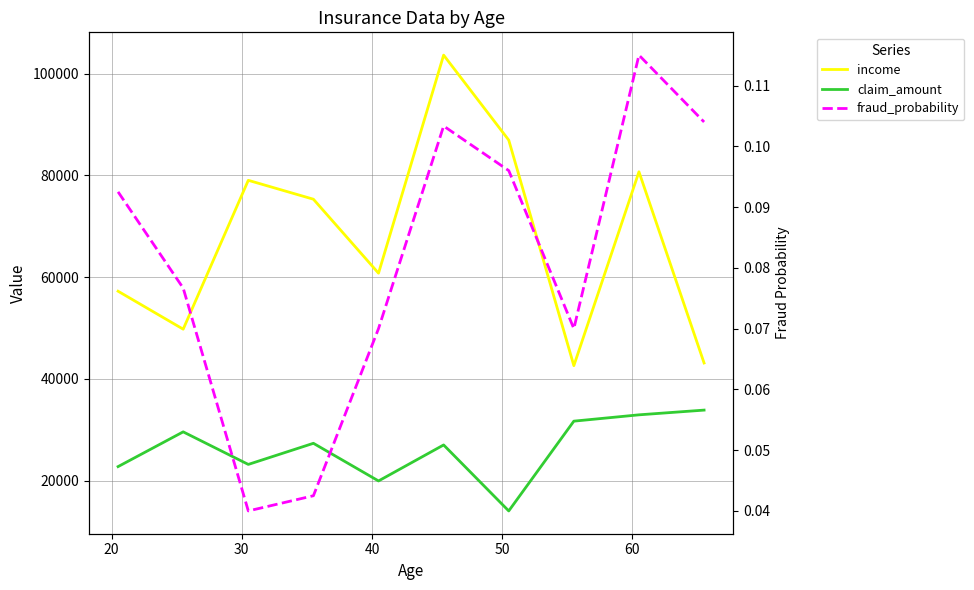

Is this an area chart (filled region under the line)?

No